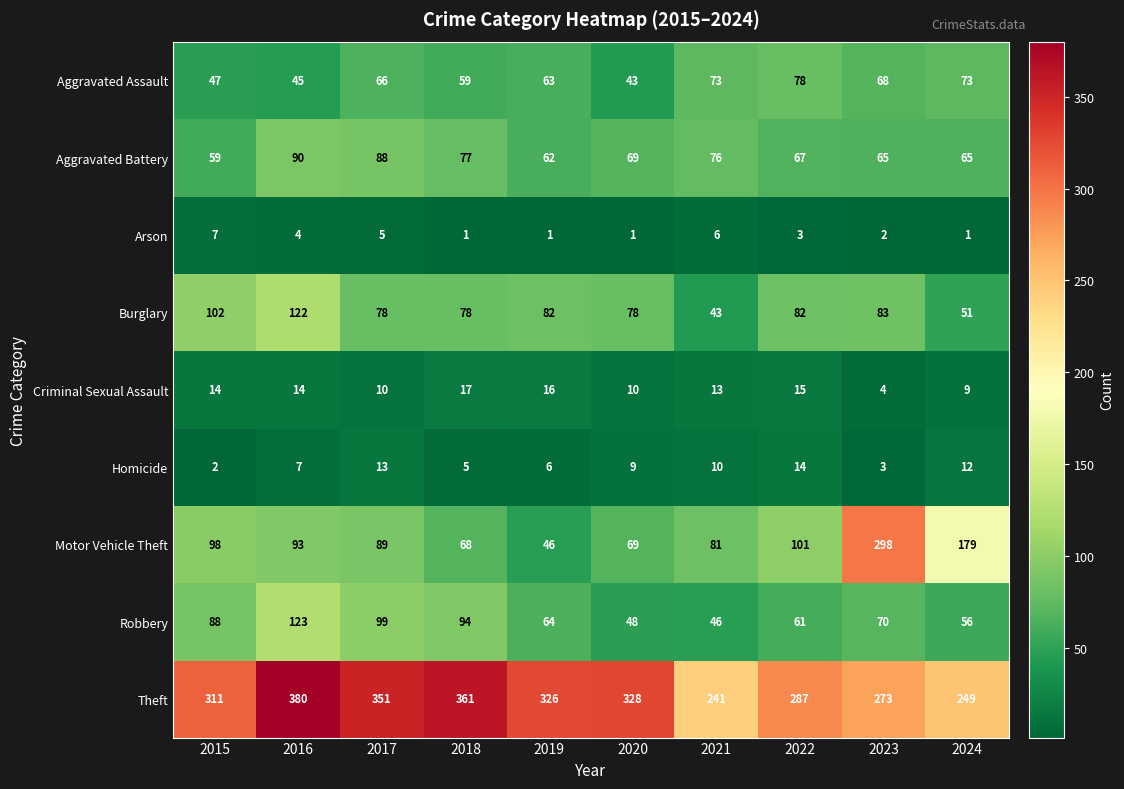

What is the difference between the maximum and minimum values in the Arson series?

6